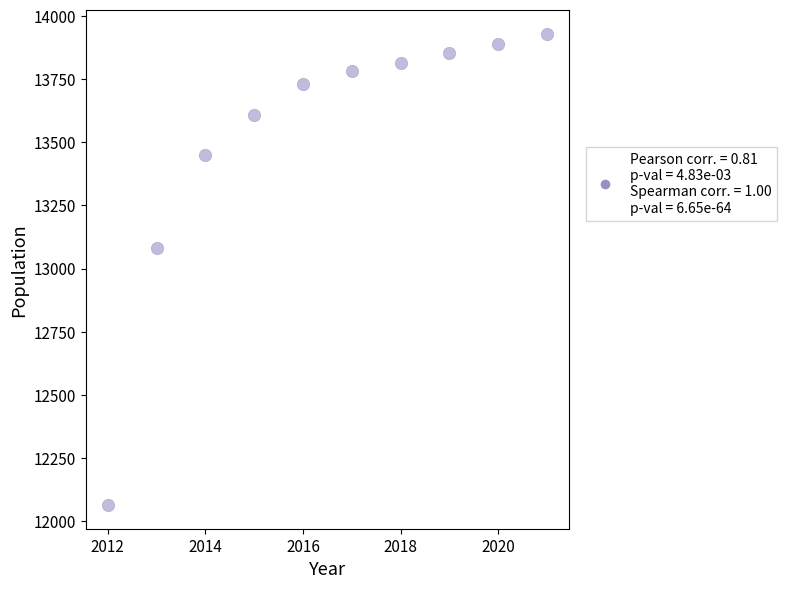

What Y value in the scatter plot is closest to 12996?

13082